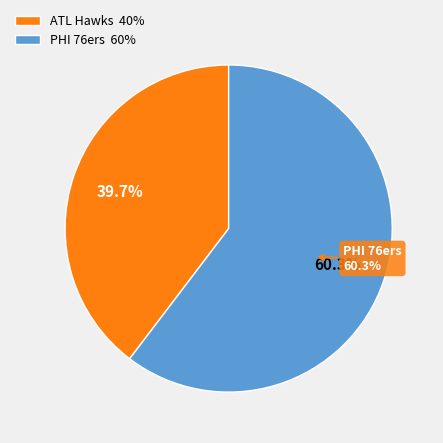

To the nearest percent, what is the difference between the PHI 76ers and ATL Hawks slice percentages?

21%